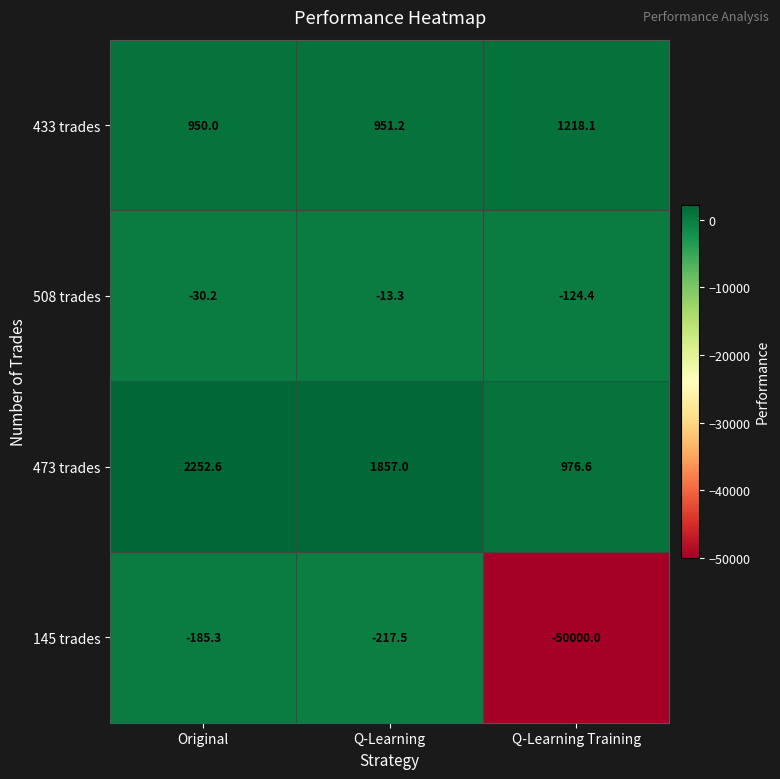

What is the sum of the 473 trades values at Original and Q-Learning Training?

3229.2